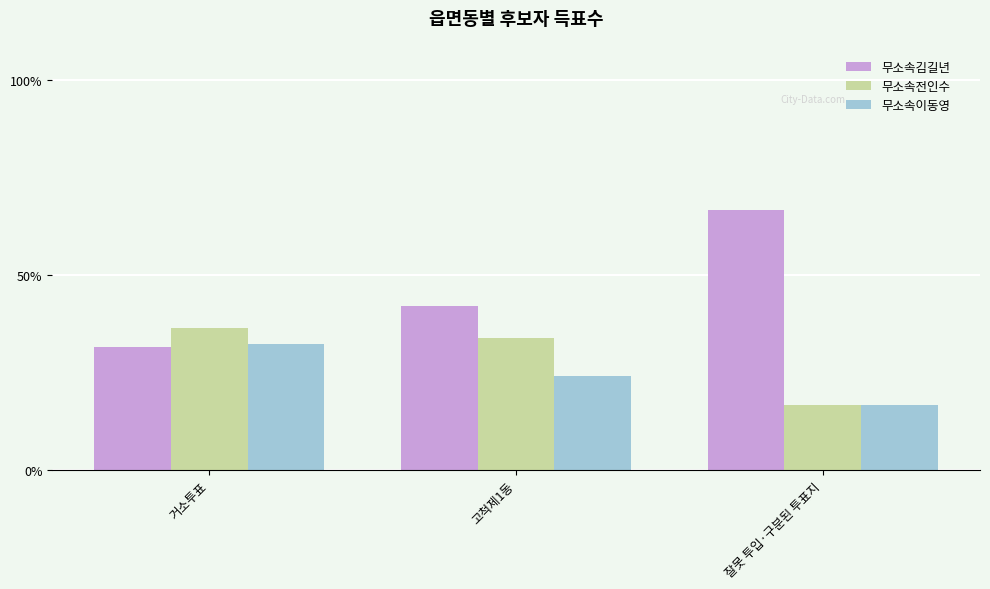

Reading left to right, list all the values displayed in this chart.

무소속김길년: 31.5	42.1	66.7
무소속전인수: 36.3	33.9	16.7
무소속이동영: 32.2	24.1	16.7